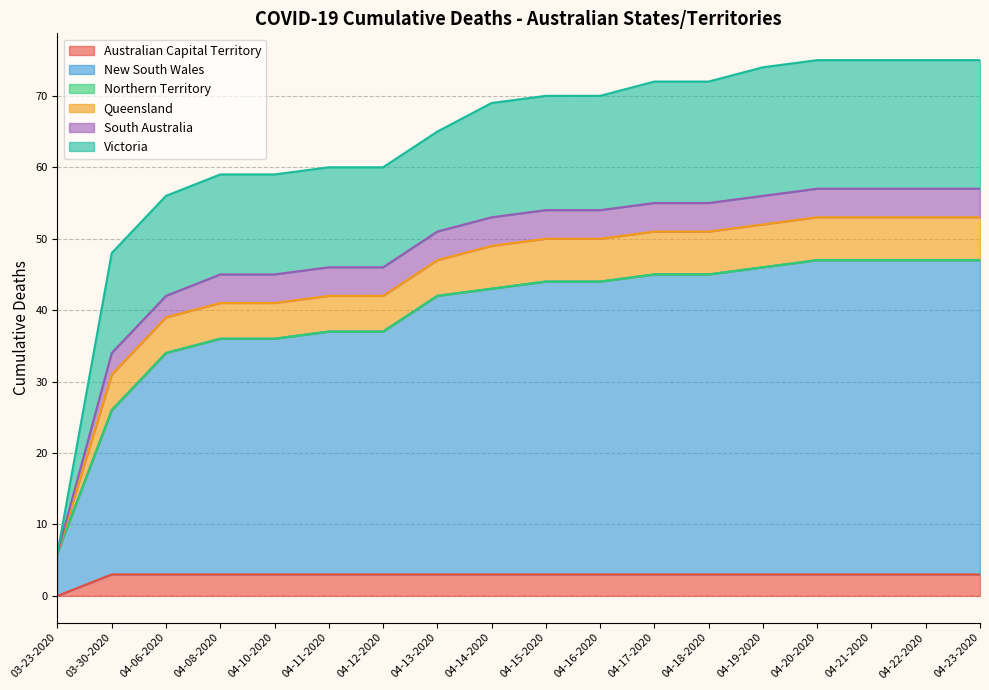

True or false: Australian Capital Territory has more than 0 points higher than both neighbors.

False